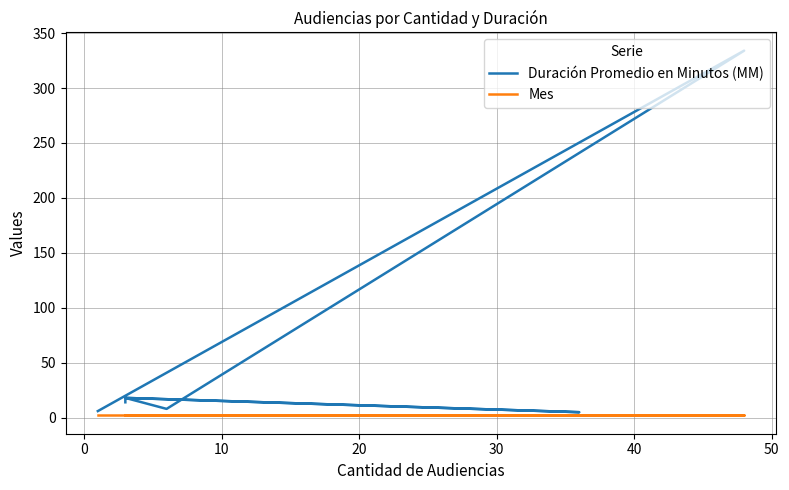

List the series in order of their peak value, lowest first.

Mes, Duración Promedio en Minutos (MM)